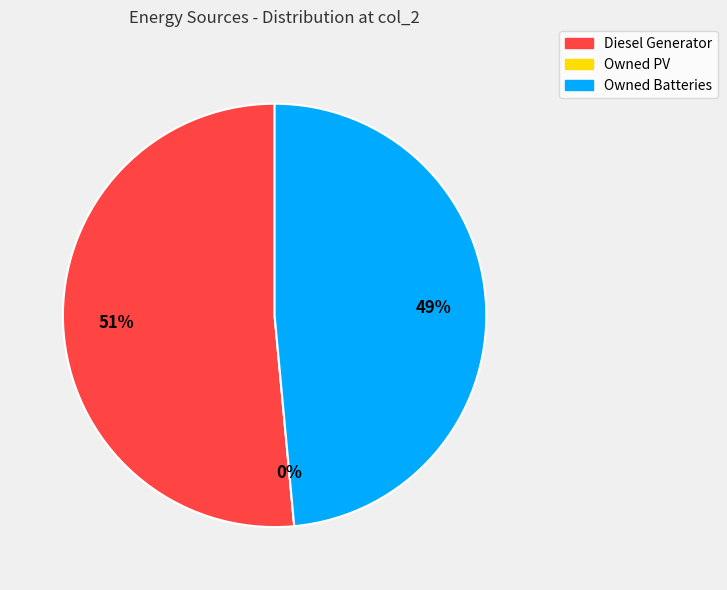

To the nearest percent, what is the average slice percentage?

33%